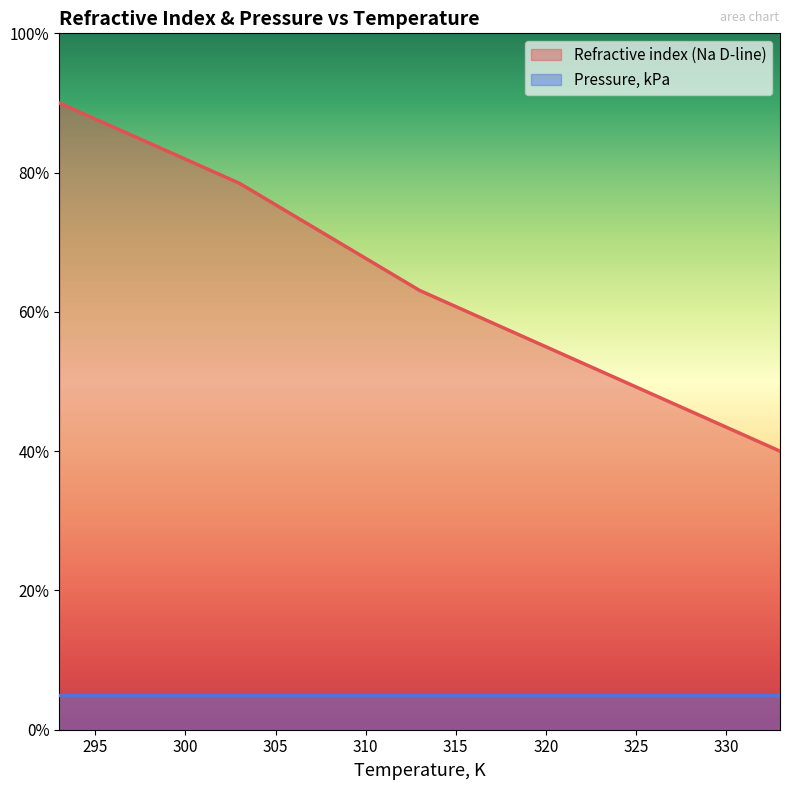

True or false: the data shows 0.3 at 293.

False